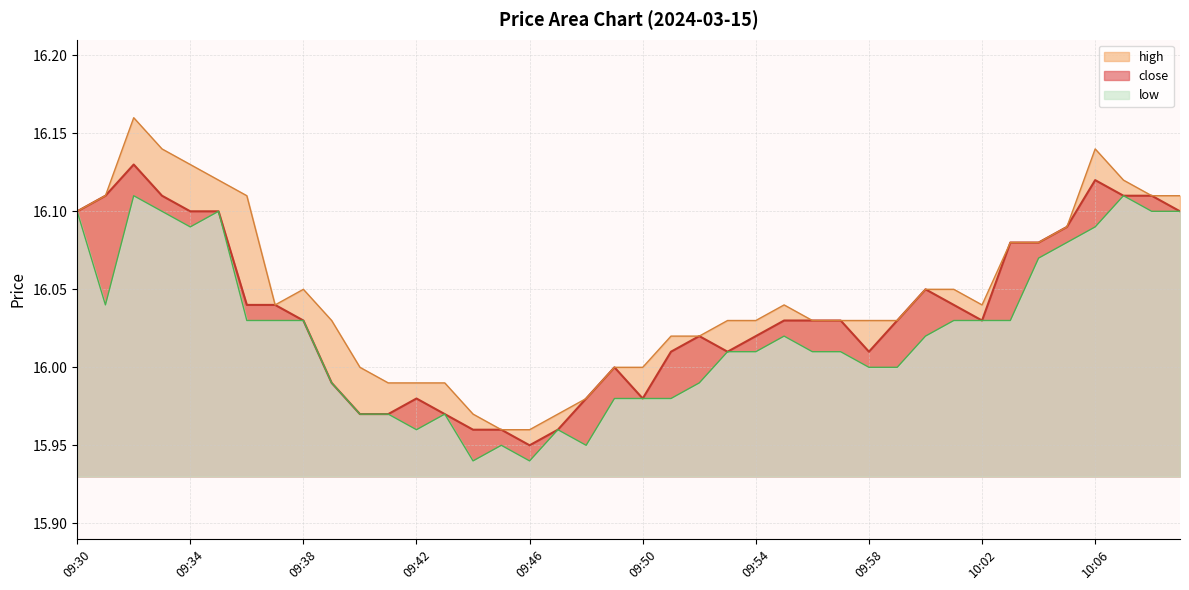

How many interior local valleys does the close series have?

5